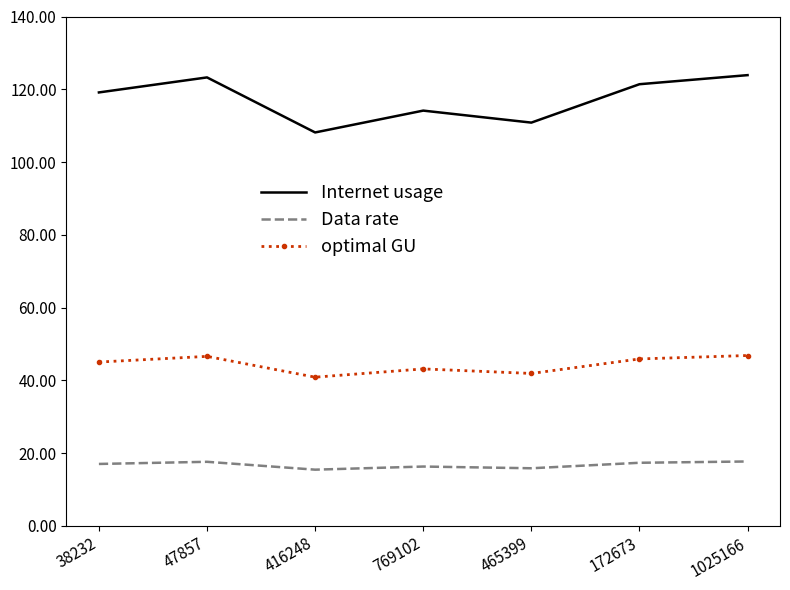

True or false: Internet usage and Data rate intersect in this chart.

False